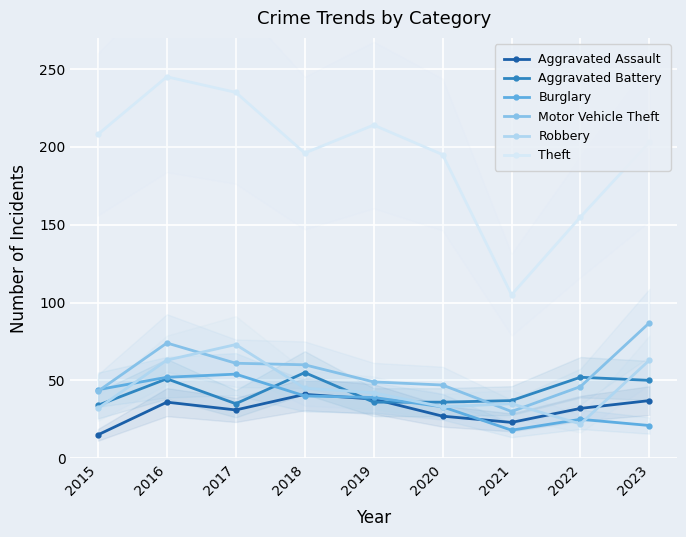

Which series has the widest spread of values?

Theft